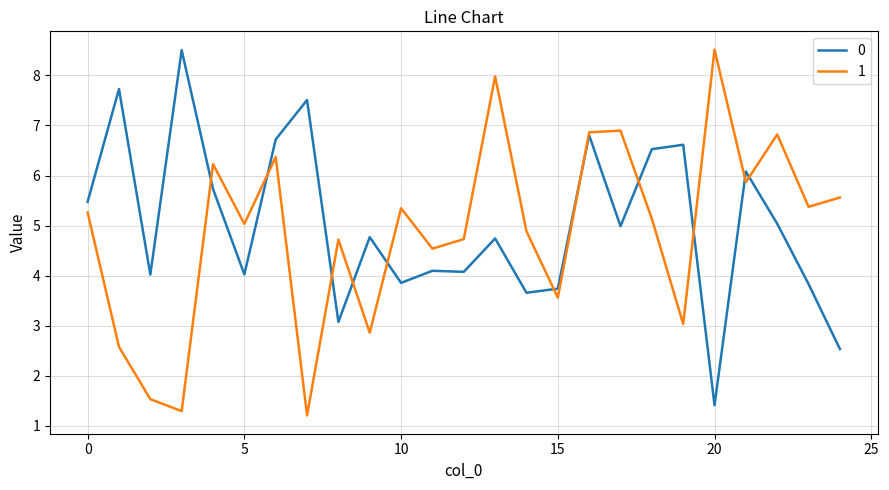

How many values in the 1 series are below 5?

11